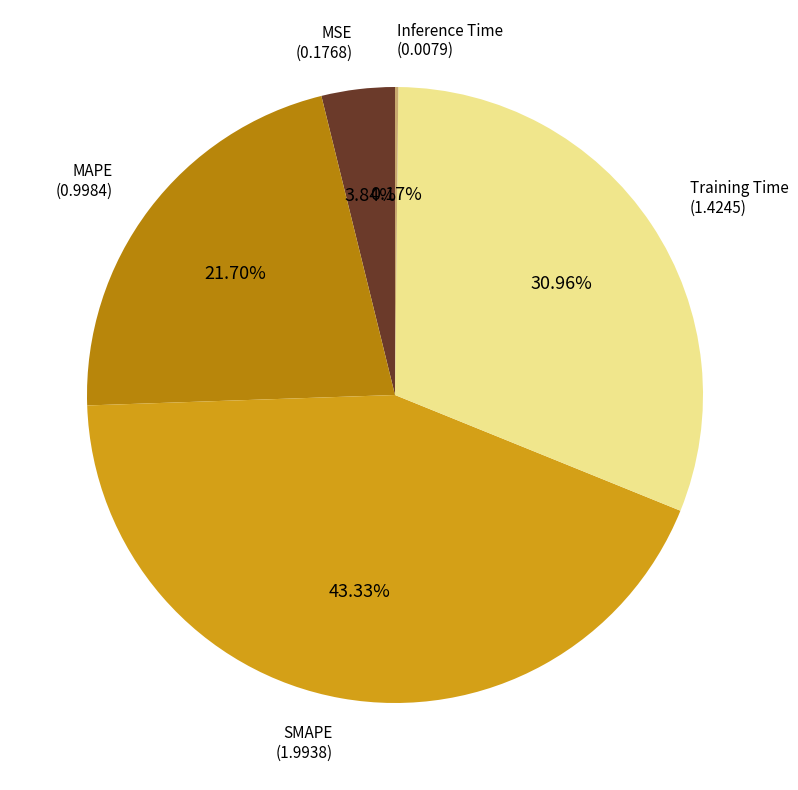

To the nearest percent, what is the average slice percentage?

20%